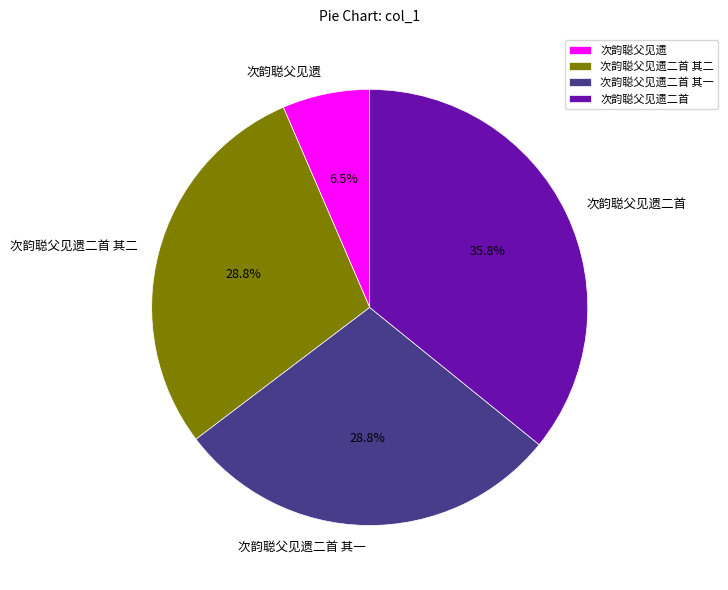

How many slices are in this pie chart?

4